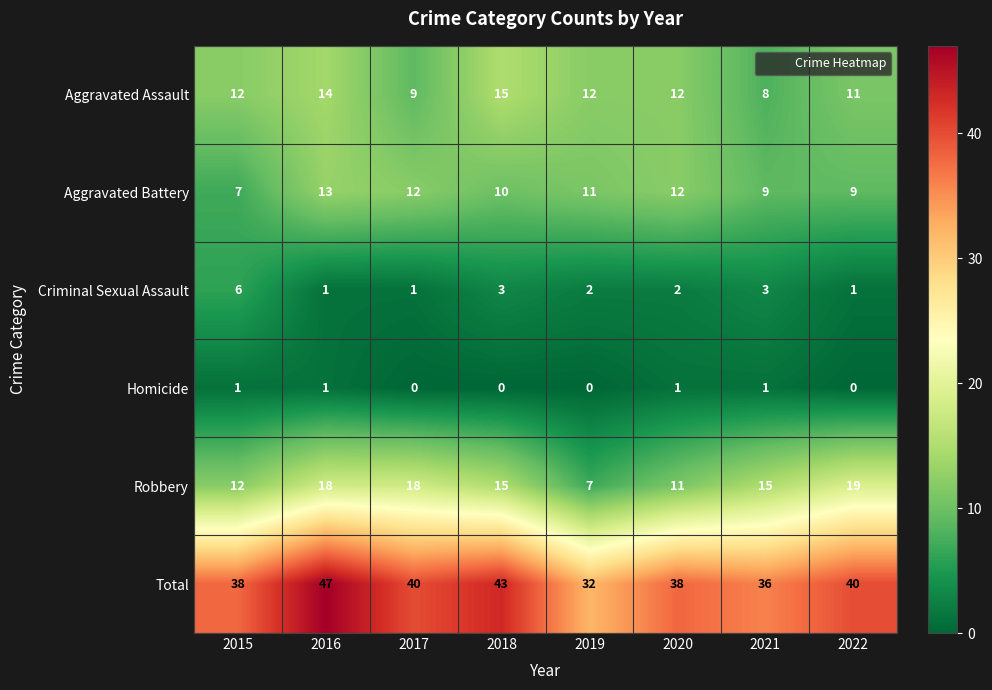

The value of Robbery at 2015 is 19. True or false?

False